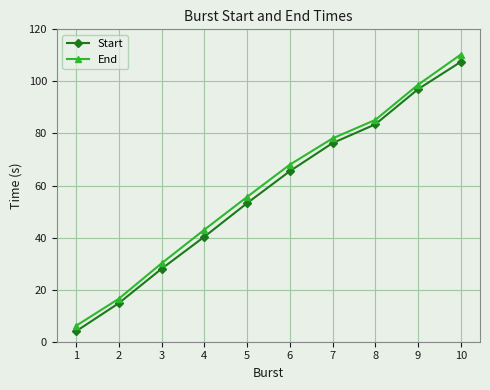

What is the approximate value of End at 1?

6.1